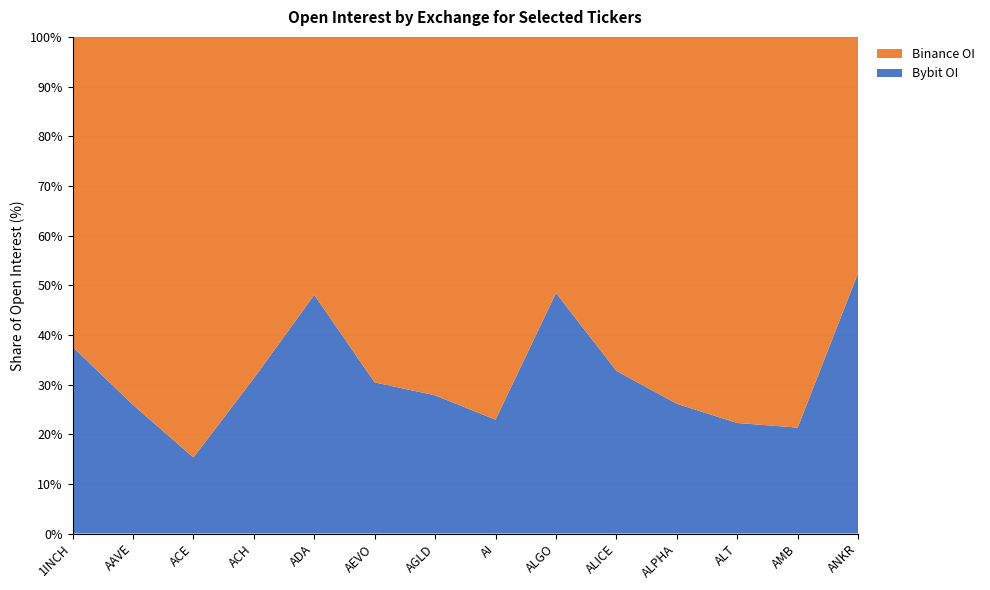

Reading left to right, list all the values displayed in this chart.

Binance_OI: 1INCH=7518695	AAVE=34662931	ACE=6332338	ACH=2944874	ADA=53397827	AEVO=18554490	AGLD=2155754	AI=6298441	ALGO=7989132	ALICE=5207590	ALPHA=2853014	ALT=8939779	AMB=2799012	ANKR=4661385
Bybit_OI: 1INCH=4530946	AAVE=12122220	ACE=1145245	ACH=1339604	ADA=49381729	AEVO=8116188	AGLD=831063	AI=1873670	ALGO=7504889	ALICE=2535453	ALPHA=1008834	ALT=2558711	AMB=758881	ANKR=5145123